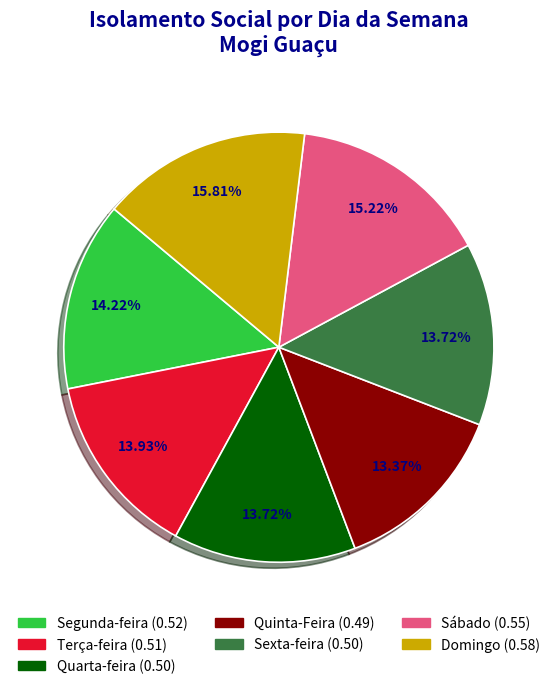

Is there a majority slice in this chart?

No